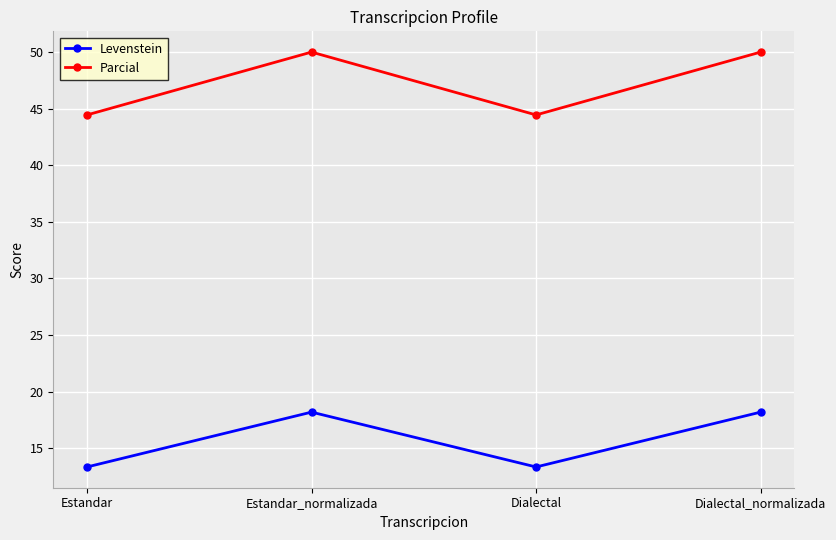

True or false: Levenstein and Parcial cross at least once.

False